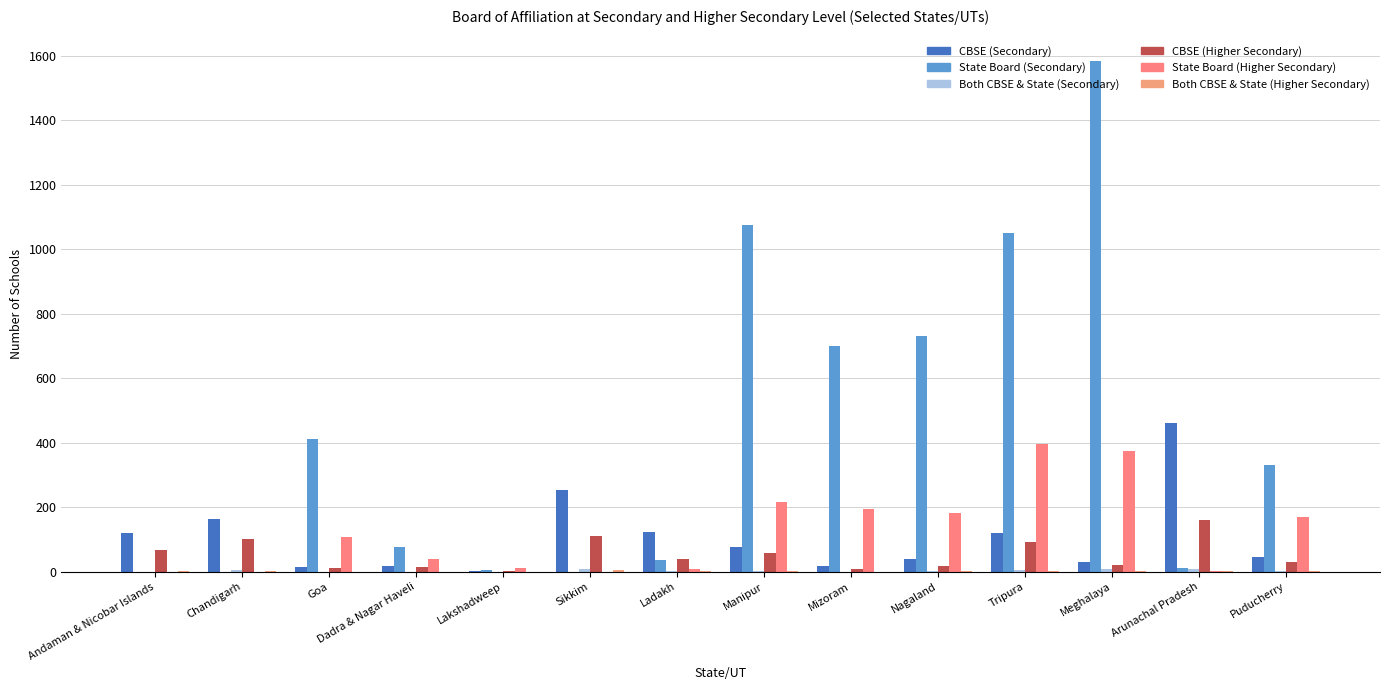

Which category has the highest value in the CBSE (Secondary) series?

Arunachal Pradesh